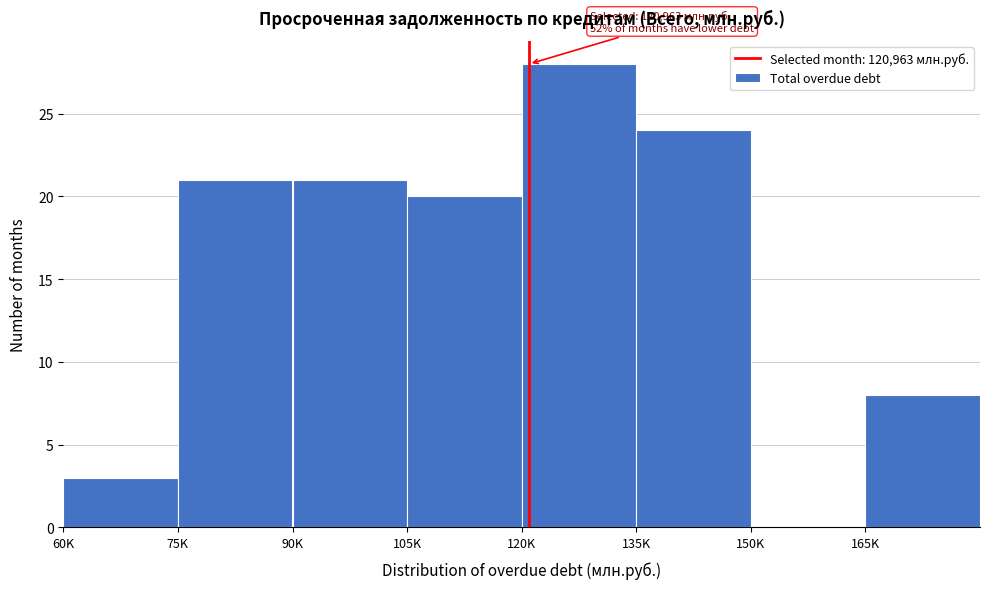

Reading left to right, extract all data points from this chart.

60K=3	75K=21	90K=21	105K=20	120K=28	135K=24	150K=0	165K=8